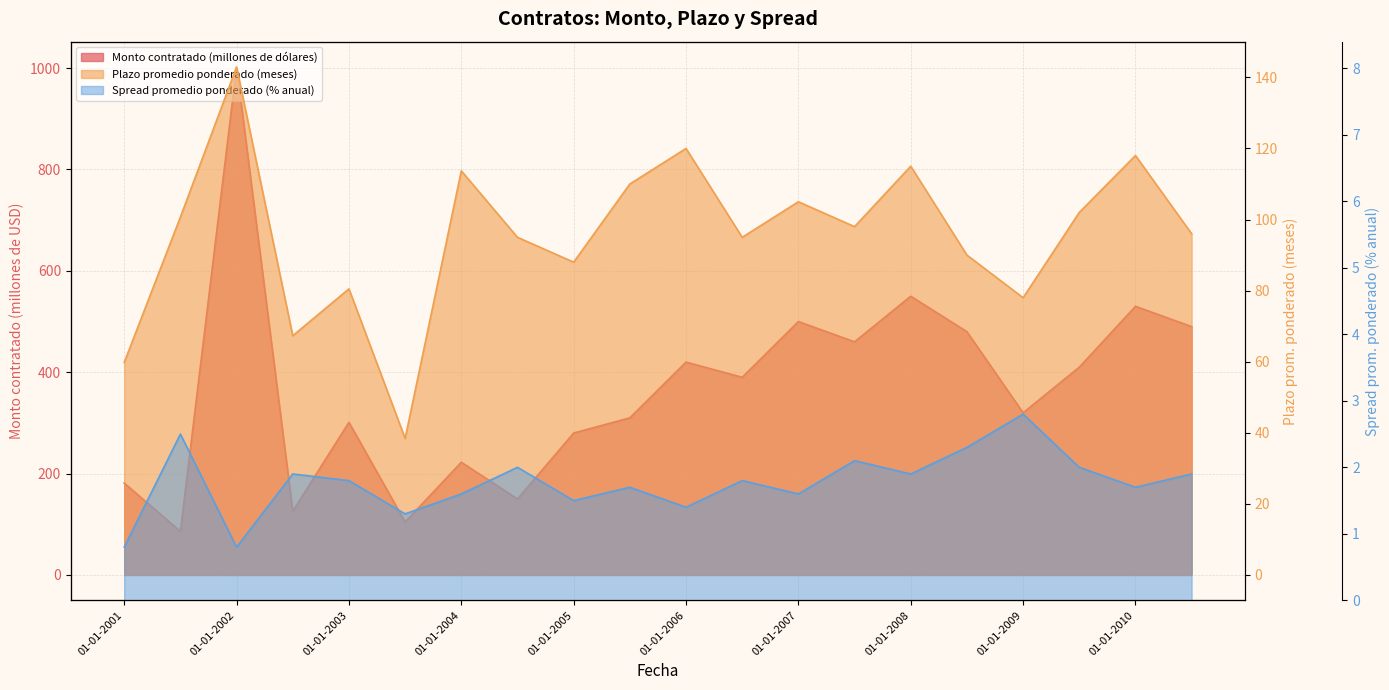

What is the value of the Plazo promedio ponderado (meses) point at the 16th from the left?

90.0